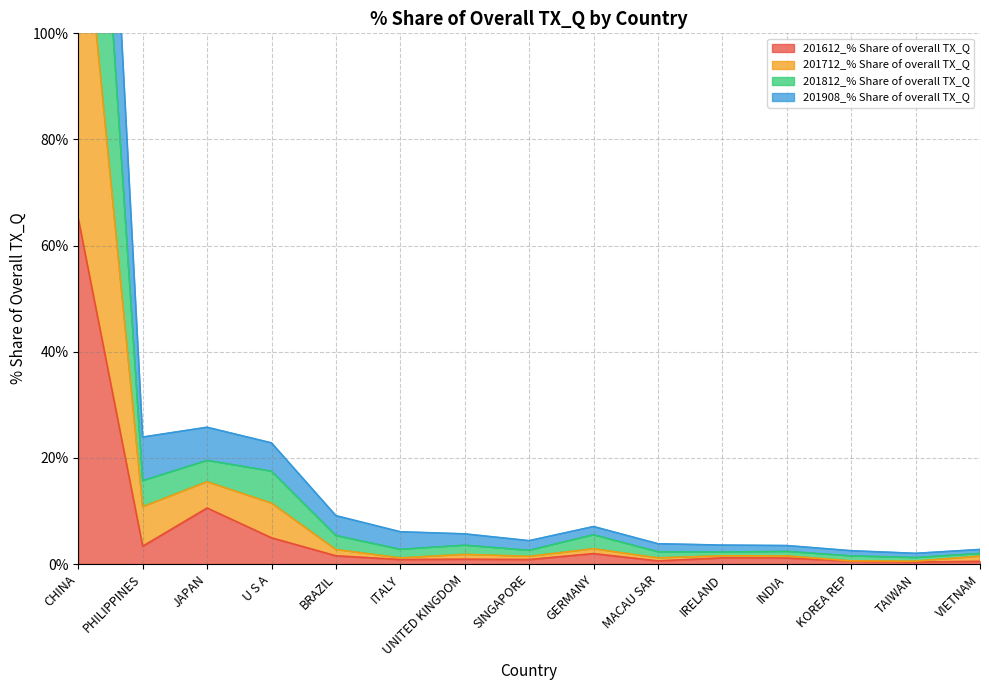

What is the spread (max minus min) of values at BRAZIL?

7.6